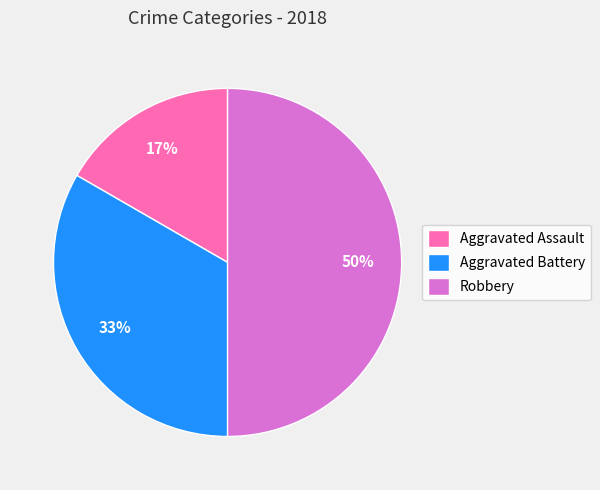

Is Aggravated Battery the majority of the pie?

No